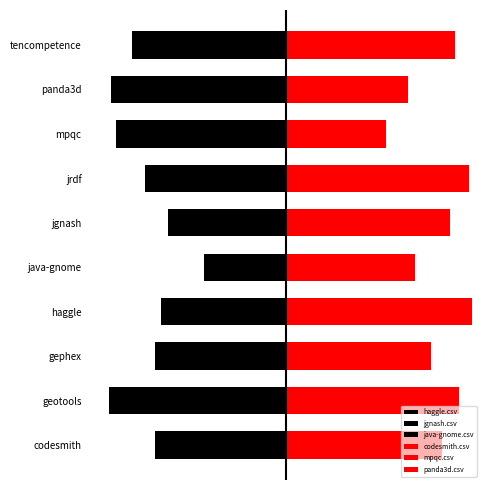

Reading left to right, extract all data points from this chart.

haggle.csv: -0.6	-0.8	-0.8	-0.0	-0.7	-0.8	-0.9	-0.7	-0.8	-0.9
jgnash.csv: -0.7	-0.8	-0.5	-0.8	-0.4	0.0	-0.6	-0.9	-0.9	-0.7
java-gnome.csv: -0.6	-1.0	-0.6	-1.0	-0.1	-0.9	-0.5	-0.8	-0.8	-0.6
codesmith.csv: 0.8	1.0	0.7	1.0	0.6	0.8	0.8	0.6	0.6	1.0
mpqc.csv: 0.8	1.0	0.7	1.0	0.6	0.8	0.9	0.2	1.0	0.6
panda3d.csv: 0.6	0.6	0.8	0.7	0.7	0.8	0.9	0.7	0.1	0.9